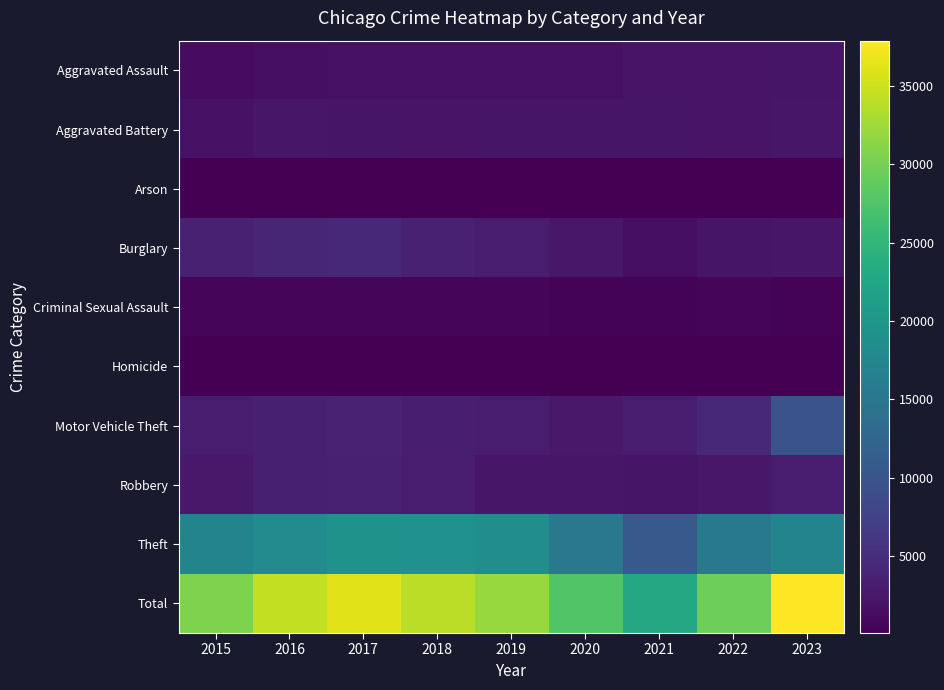

At how many categories does at least one series exceed 21314?

9